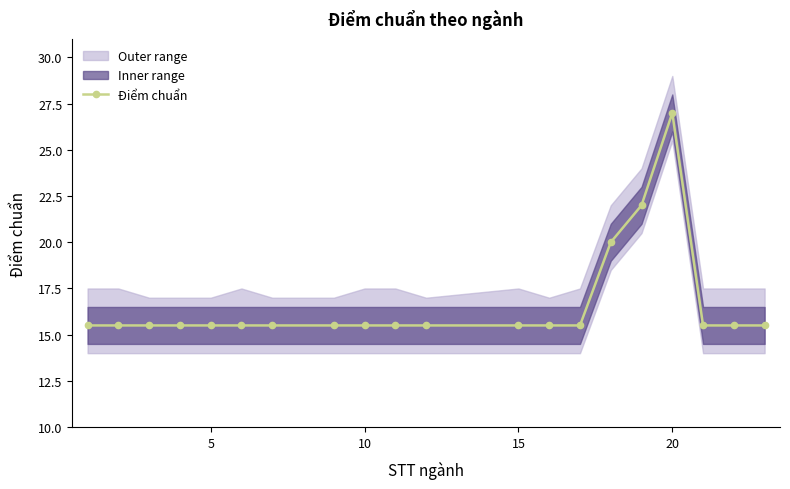

The value of Điểm chuẩn at 10 is 15.5. True or false?

True